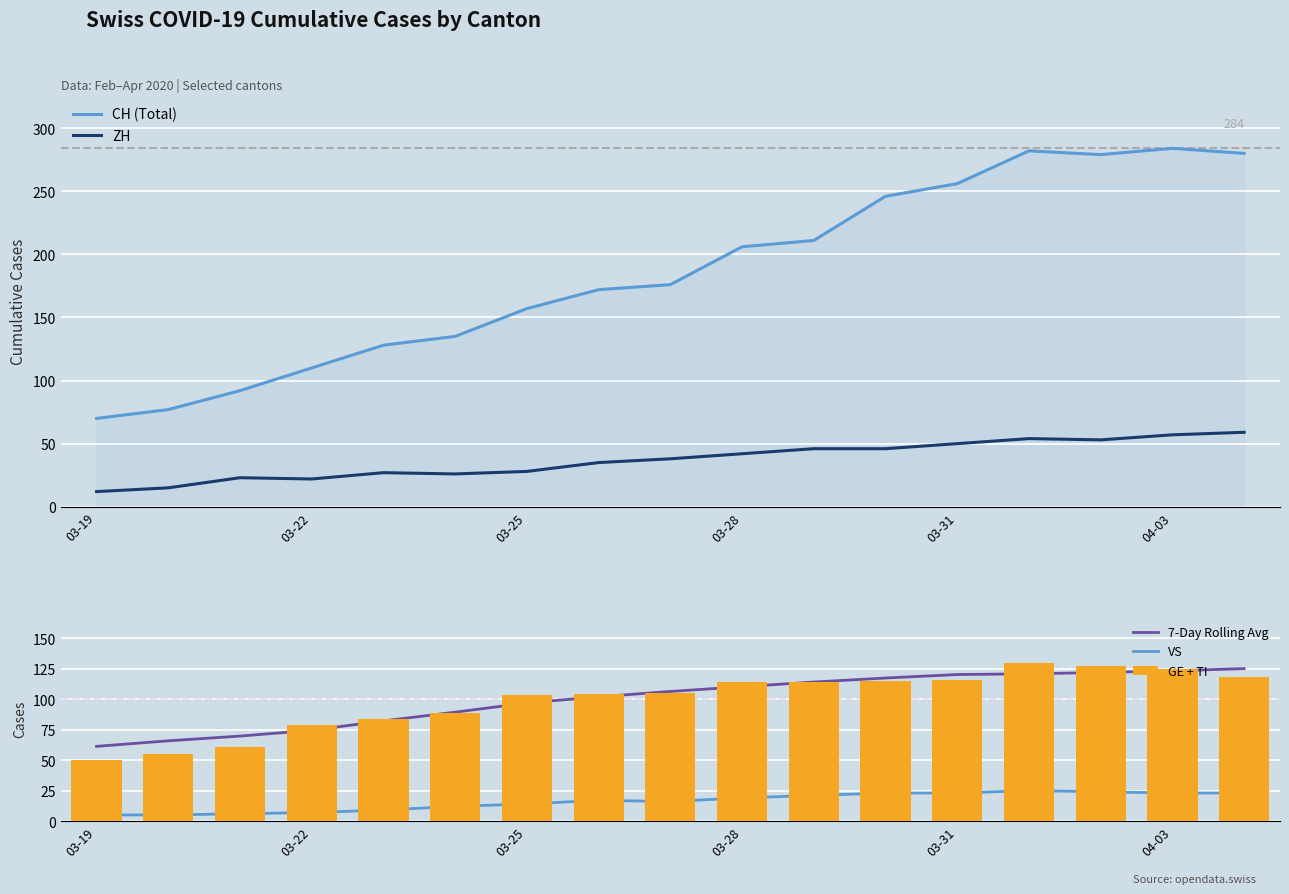

What is the average value of the GE + TI series?

99